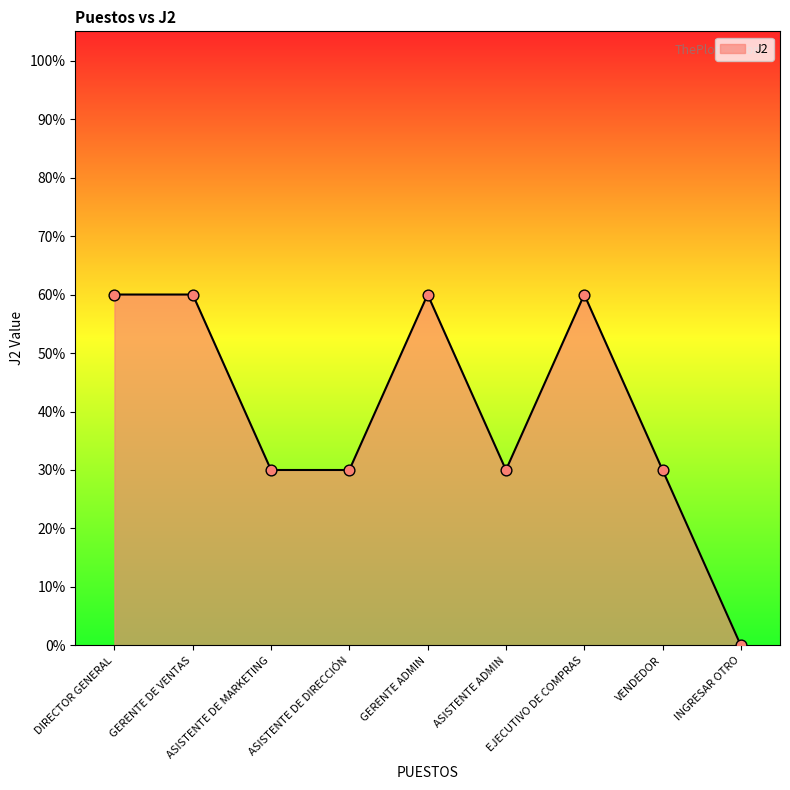

Which has a higher value, EJECUTIVO DE COMPRAS or DIRECTOR GENERAL?

EJECUTIVO DE COMPRAS